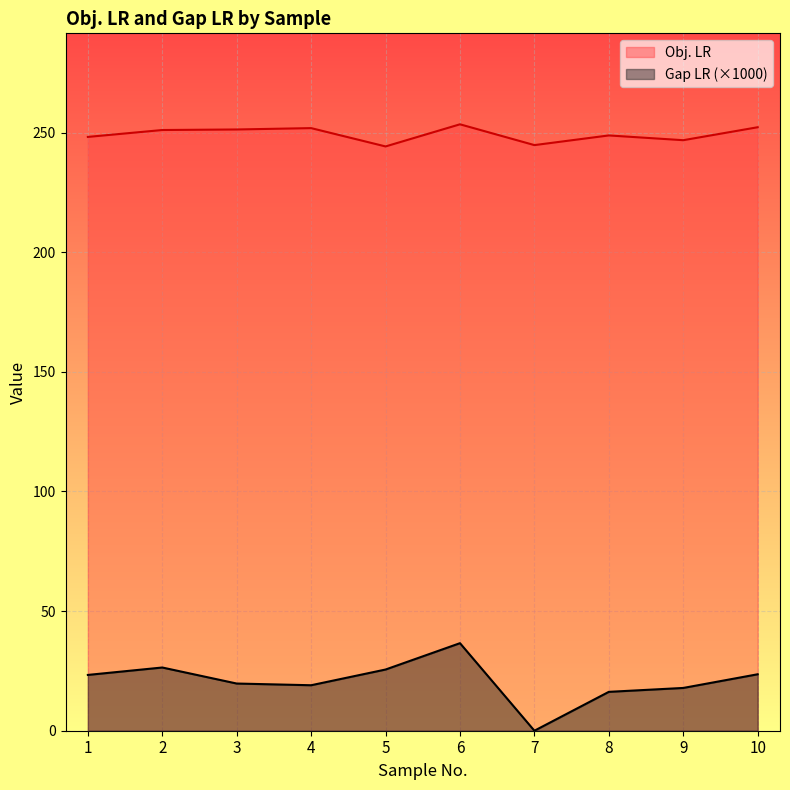

True or false: Gap LR has more than 1 points higher than both neighbors.

True